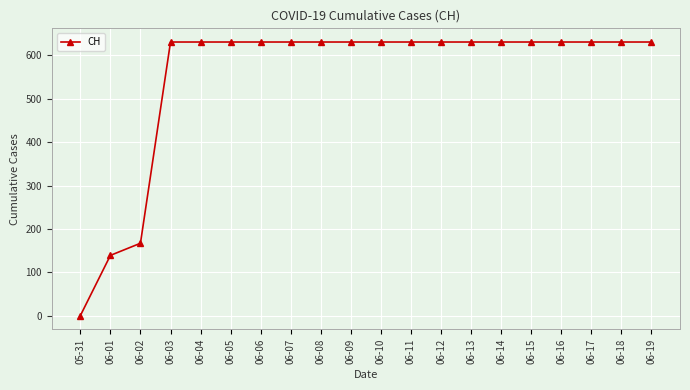

What is the change in value from 05-31 to 06-02?

+167